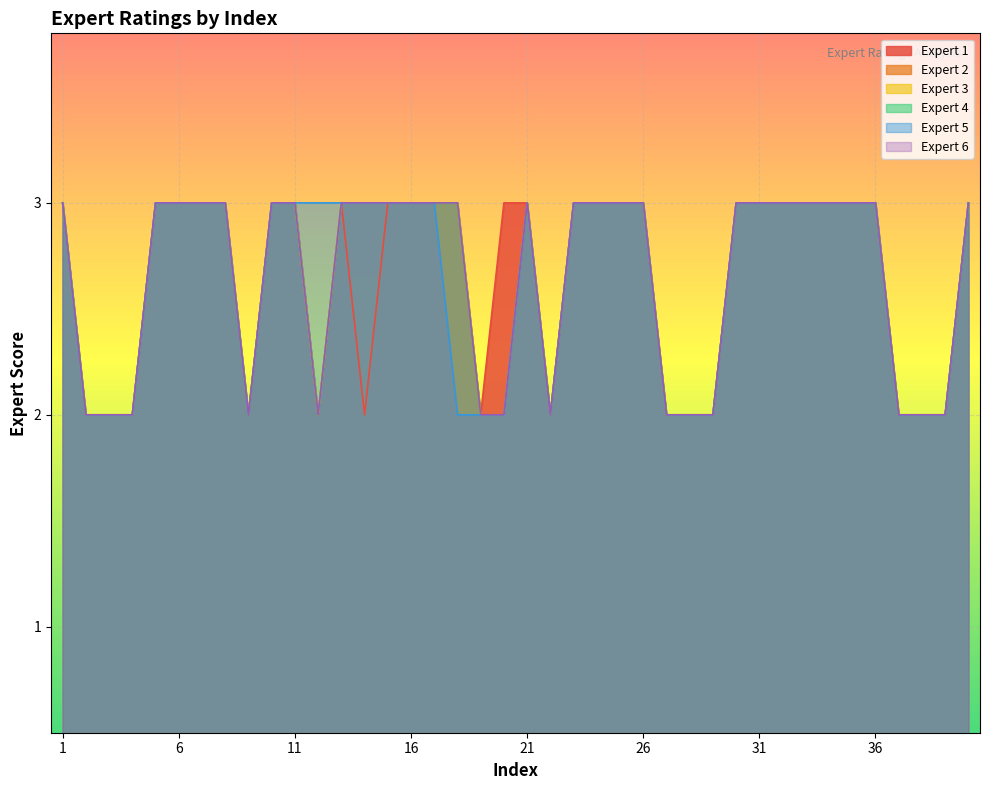

True or false: Expert 1 and Expert 2 cross at least once.

False